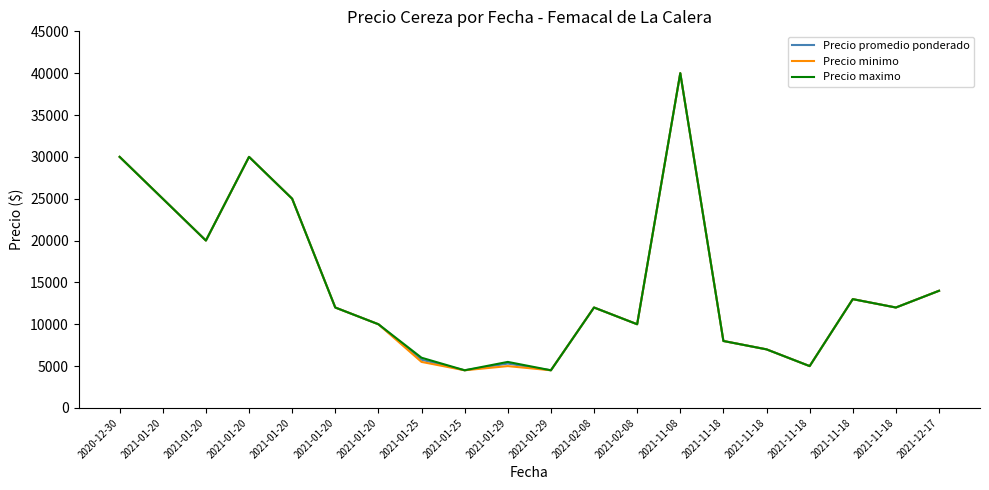

How many lines are shown in the chart?

3